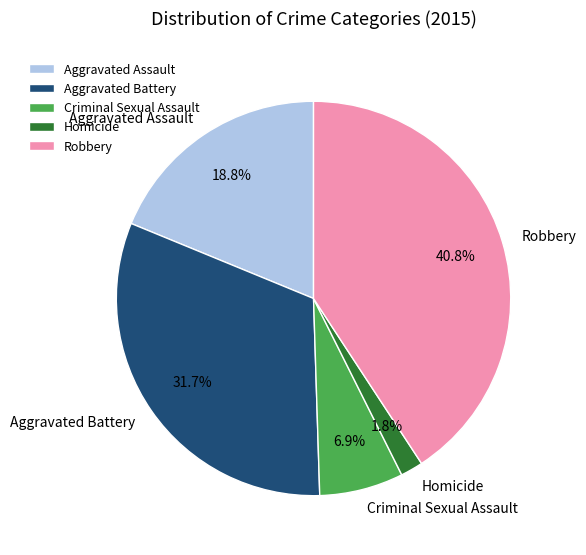

Combined, what portion of the pie is Criminal Sexual Assault and Robbery?

47.7%